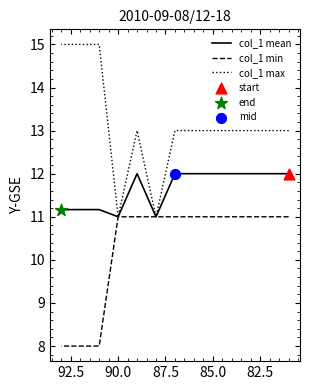

Which series reaches the maximum Y coordinate?

col_1 max